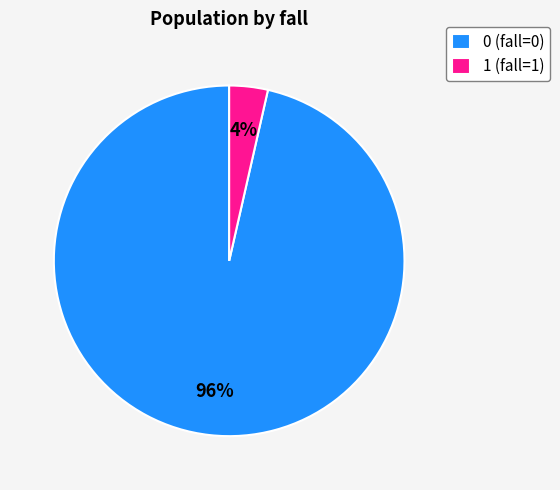

Is the sum of 0 (fall=0) and 1 (fall=1) greater than half?

Yes